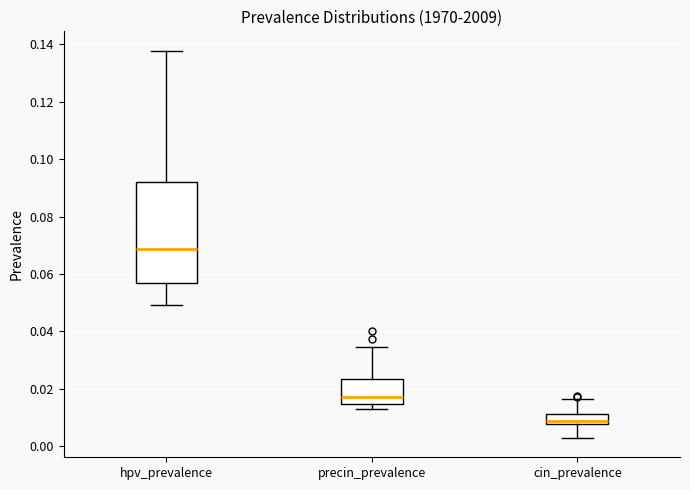

Which box's median line is the highest?

hpv_prevalence